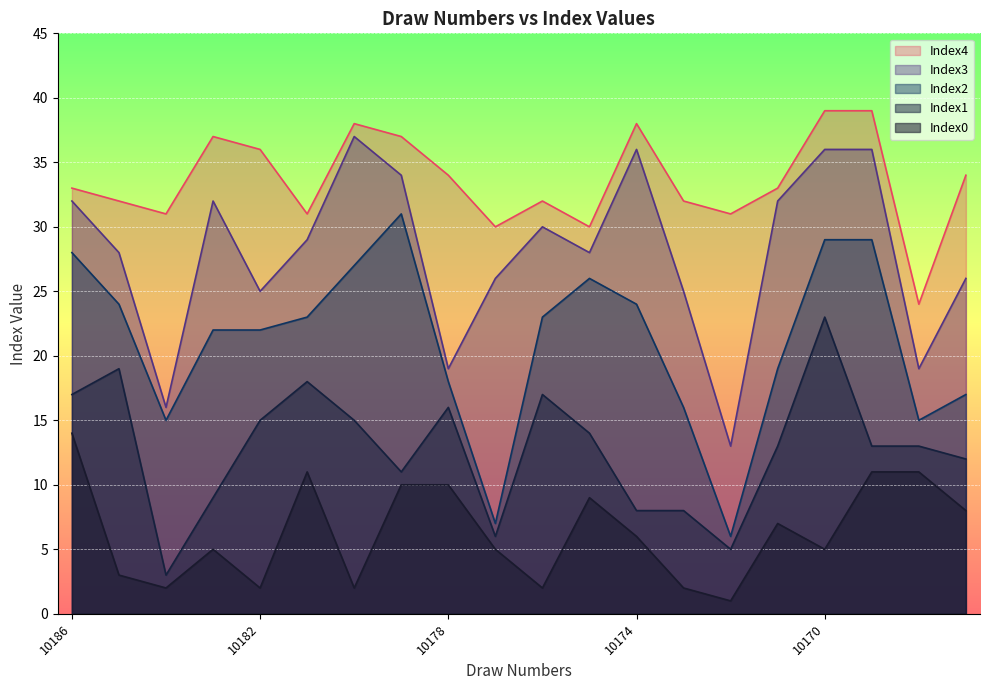

How many lines are shown in the chart?

5